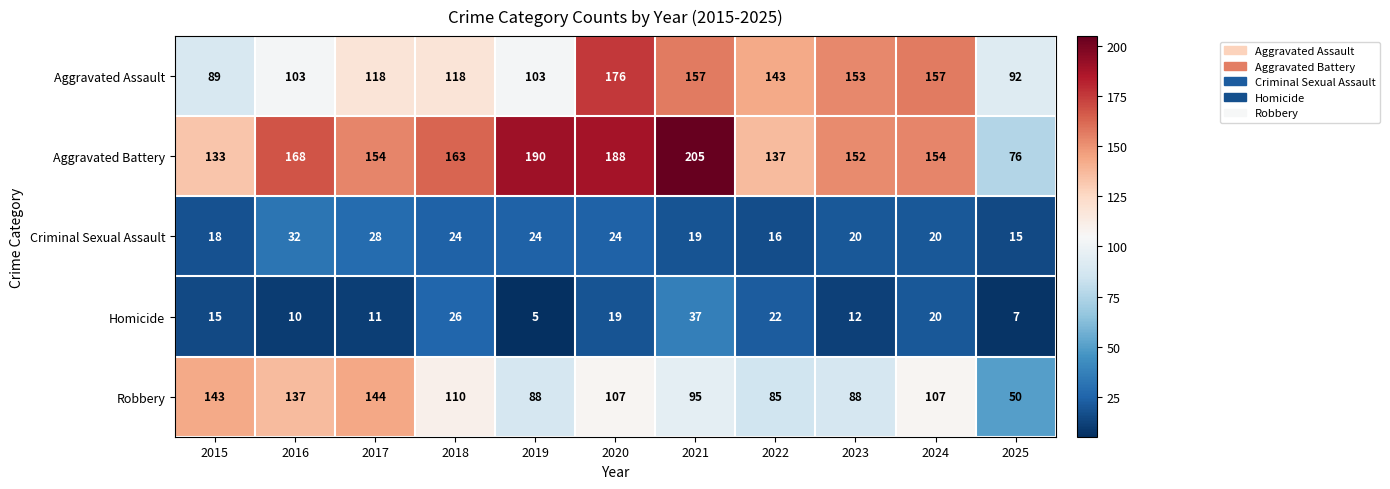

Which series has the widest spread of values?

Aggravated Battery